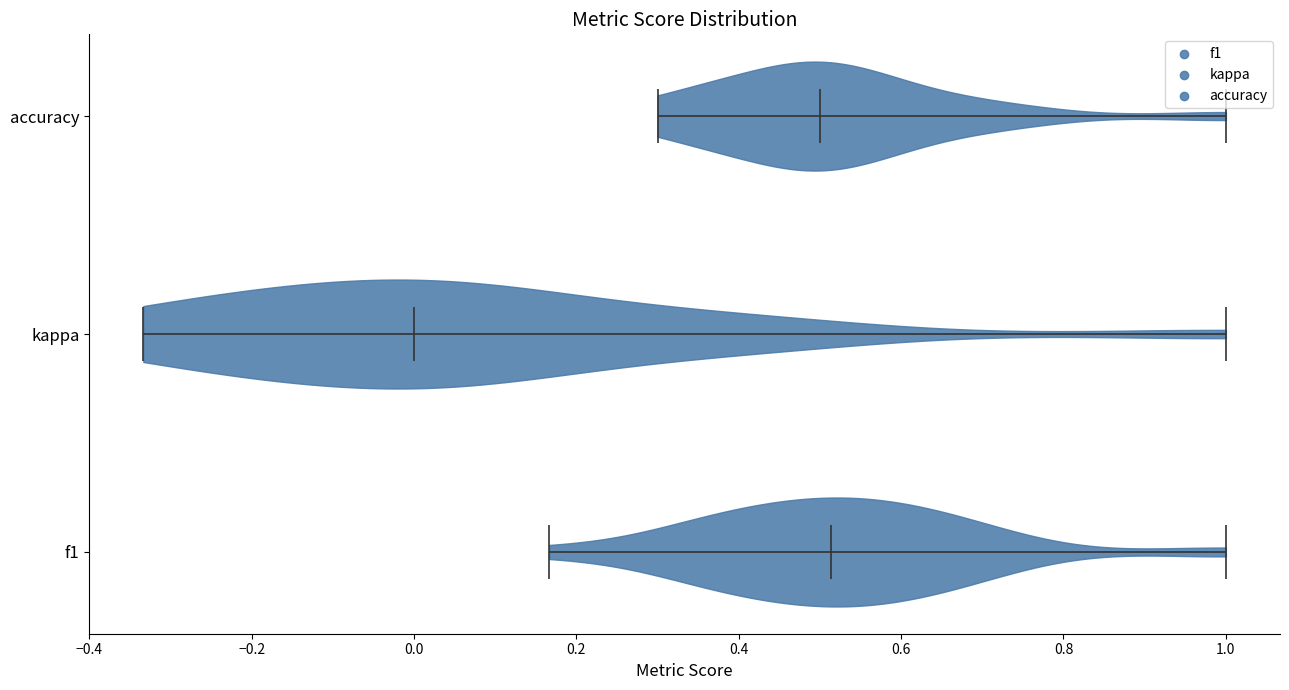

Reading bottom to top, read every violin against the x-axis: where its median line is, and the lowest and highest points it reaches. The values are not printed on the chart, so give them approximately, as read against the axis.

f1: median line 0.52, lowest point 0.16, highest point 1.00
kappa: median line 0.00, lowest point -0.34, highest point 1.00
accuracy: median line 0.50, lowest point 0.30, highest point 1.00